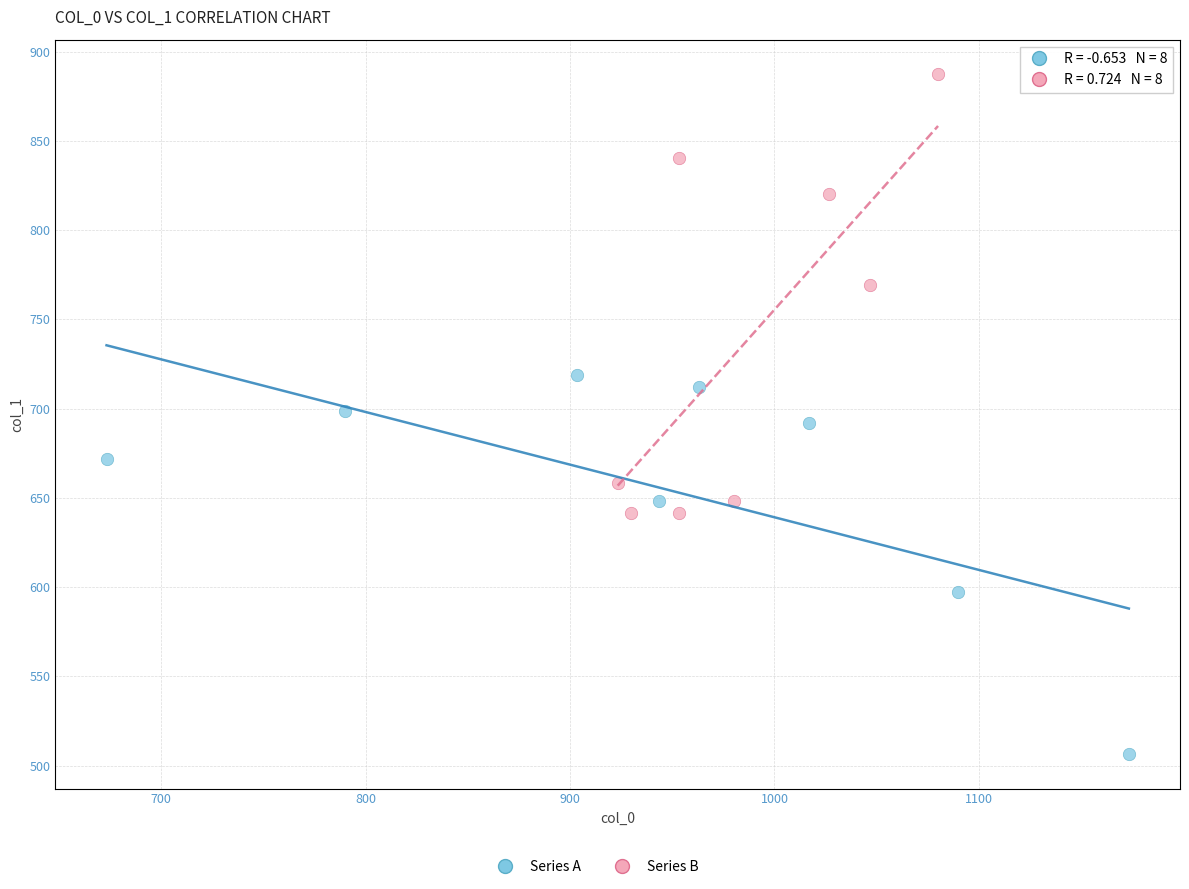

Which series contains the highest Y value?

Series B